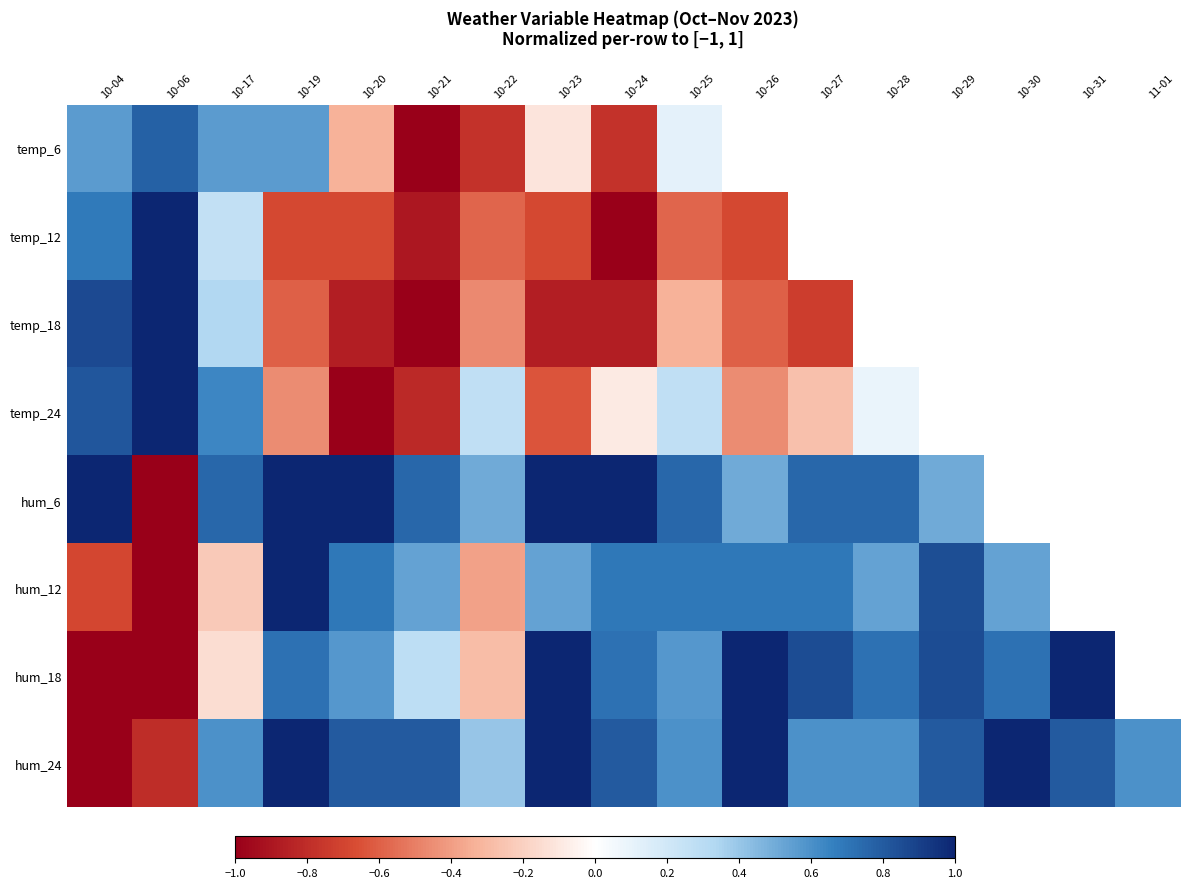

At which category is the sum across all series the highest?

10-17